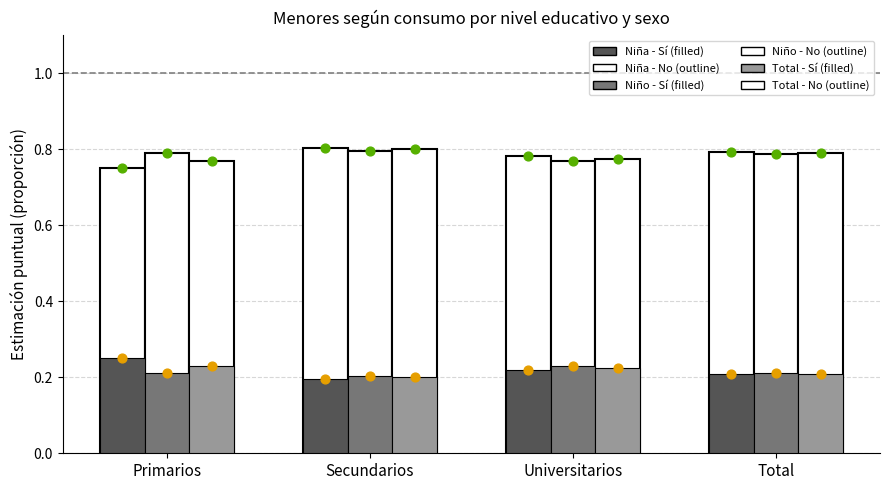

Which series contains the highest Y value?

Niña - No